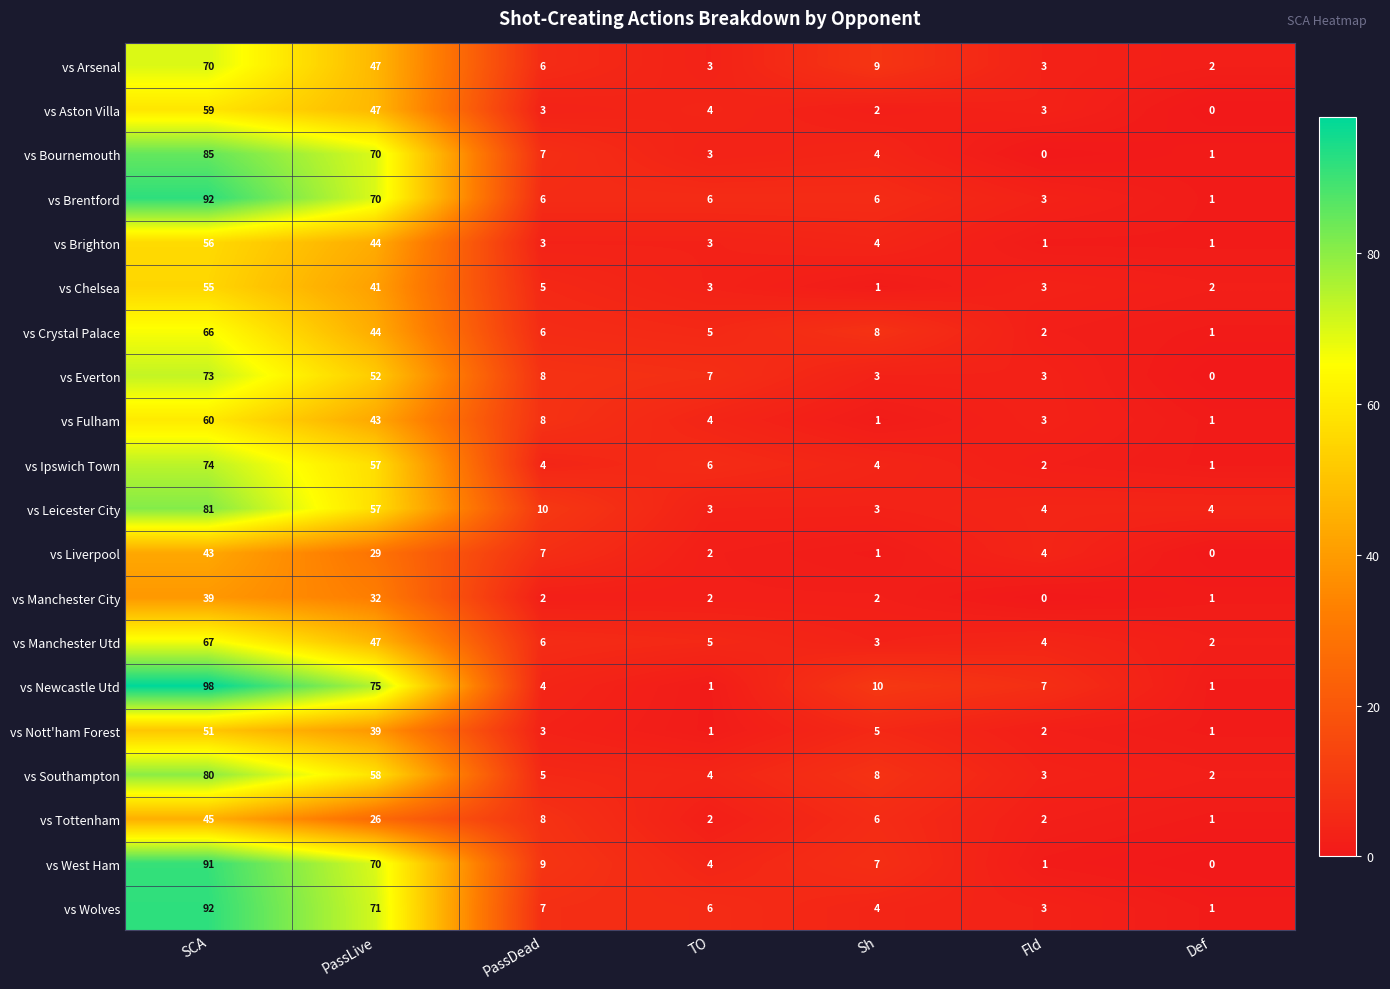

What is the difference between the highest and lowest values at PassDead?

8